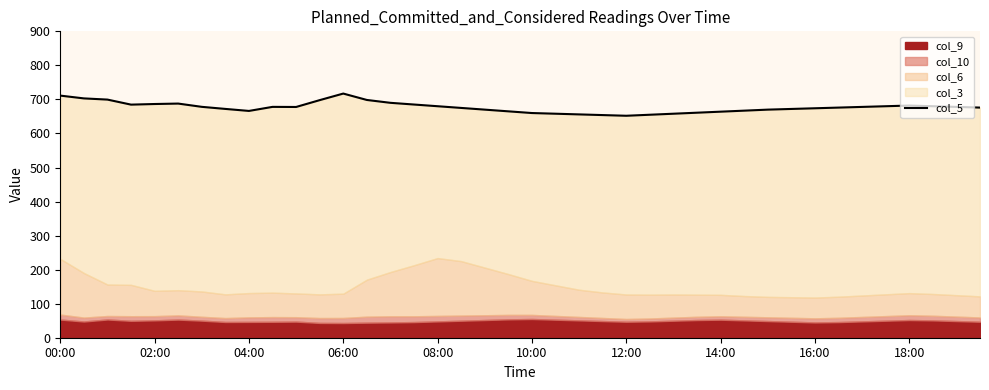

Which category has the highest value across all series?

06:00